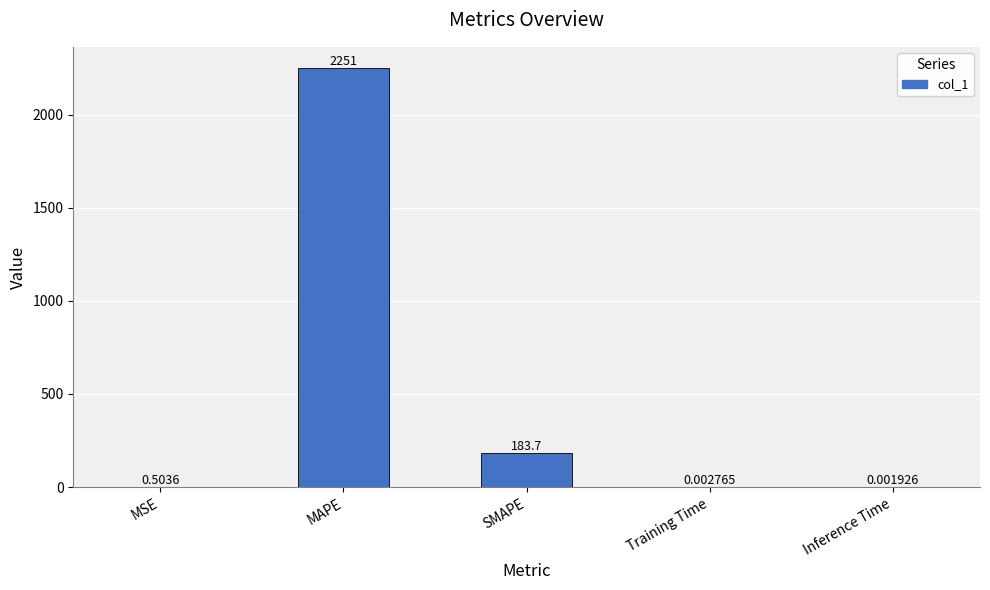

What is the change in value from MAPE to SMAPE?

-2067.6